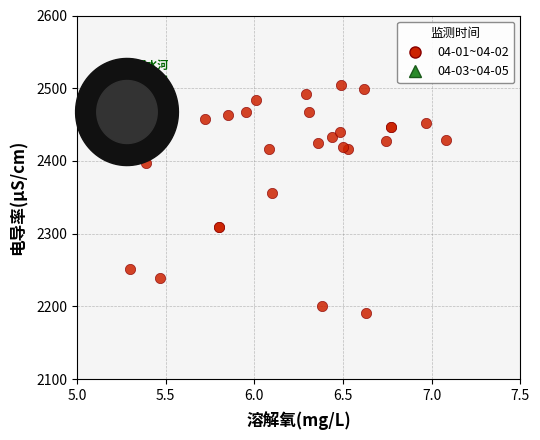

What Y value in the scatter plot is closest to 2347?

2356.0